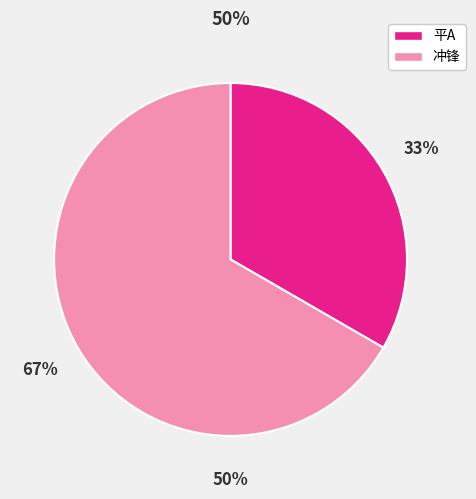

To the nearest percent, what percentage of the pie is 冲锋?

67%